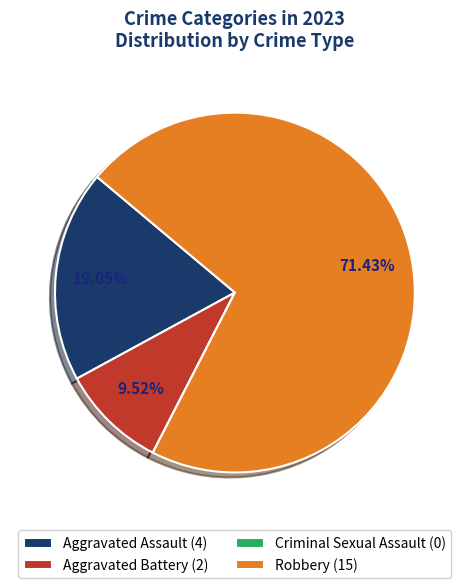

Which has a higher value, Robbery (15) or Aggravated Battery (2)?

Robbery (15)